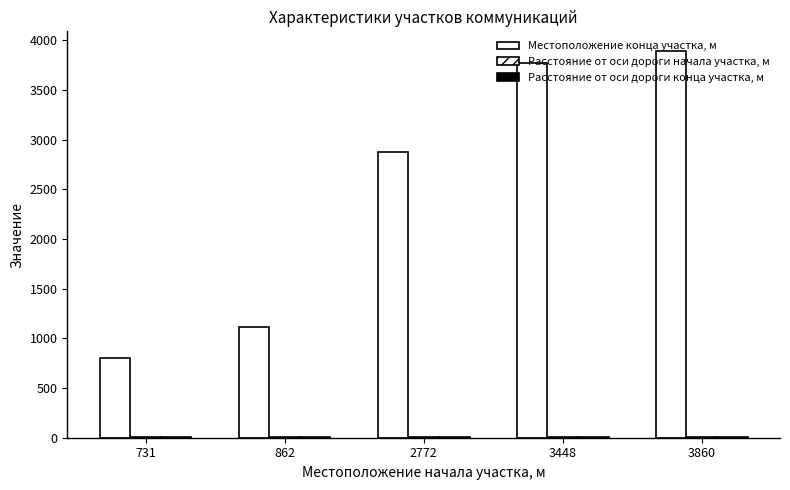

Are the bars horizontal?

No